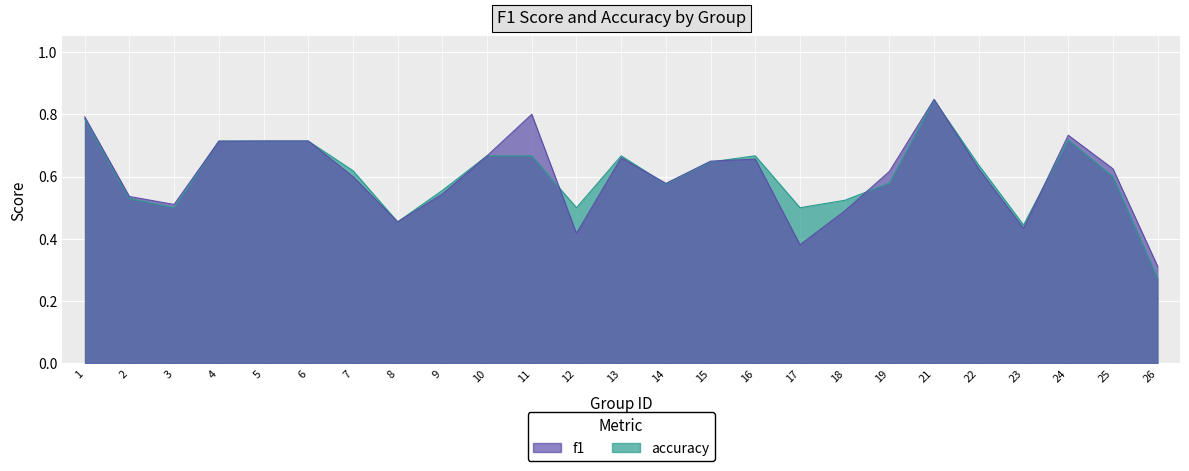

In f1, how many points are higher than both neighbors (excluding endpoints)?

5